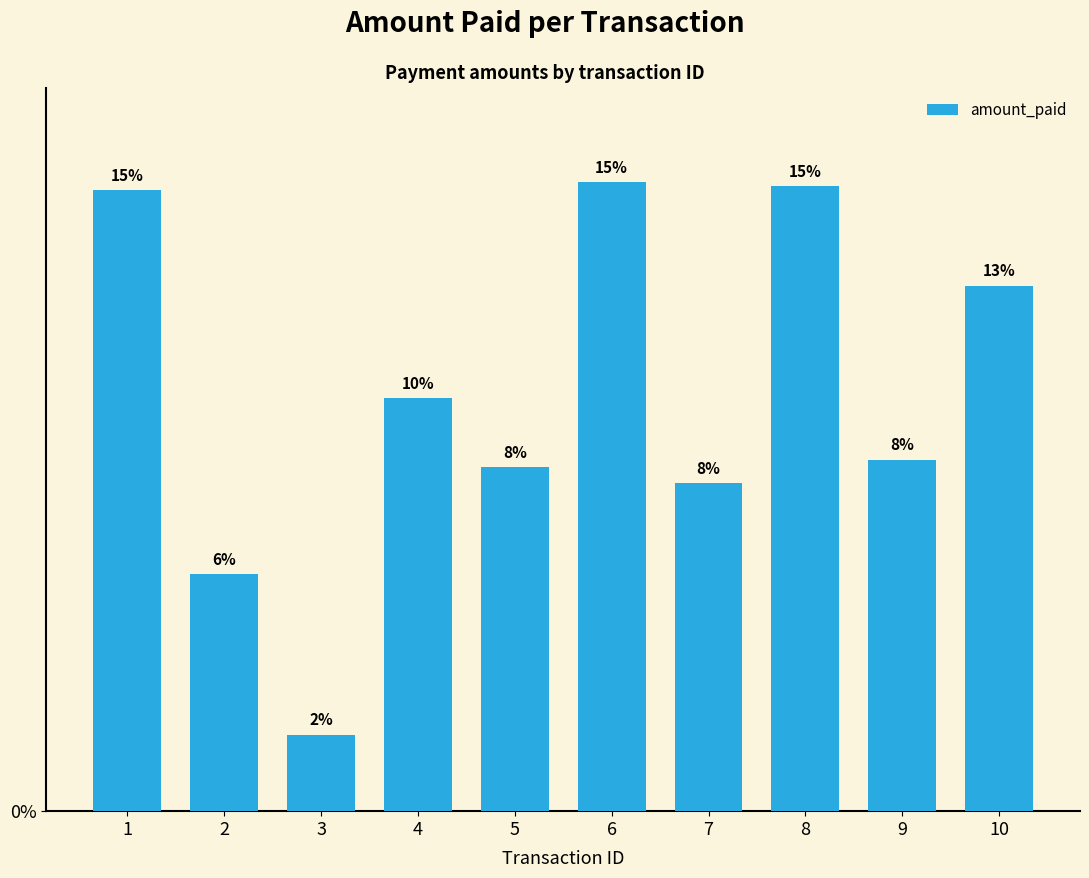

How many bars are there in total?

10